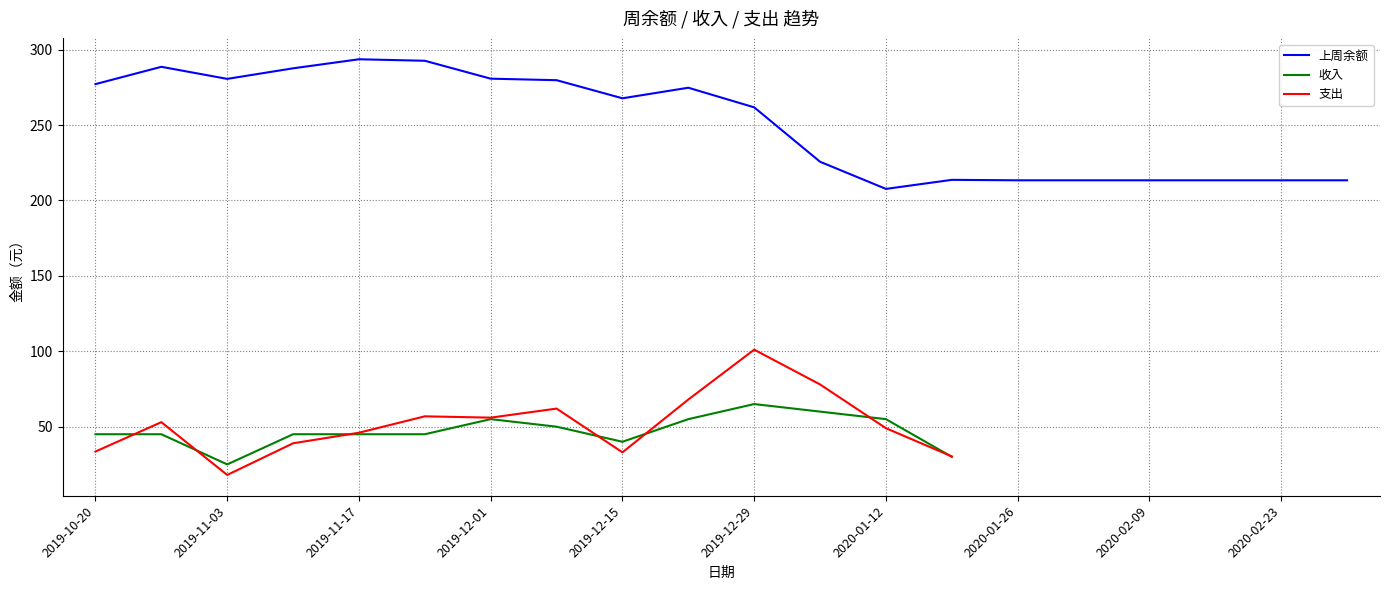

Is this an area chart (filled region under the line)?

No